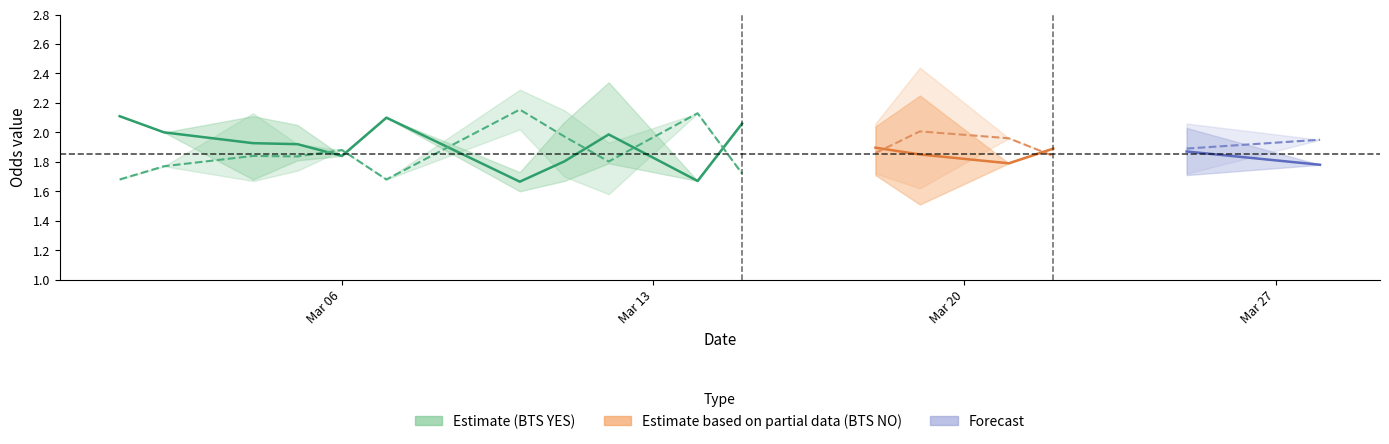

Which series has the widest spread of values?

bts_no